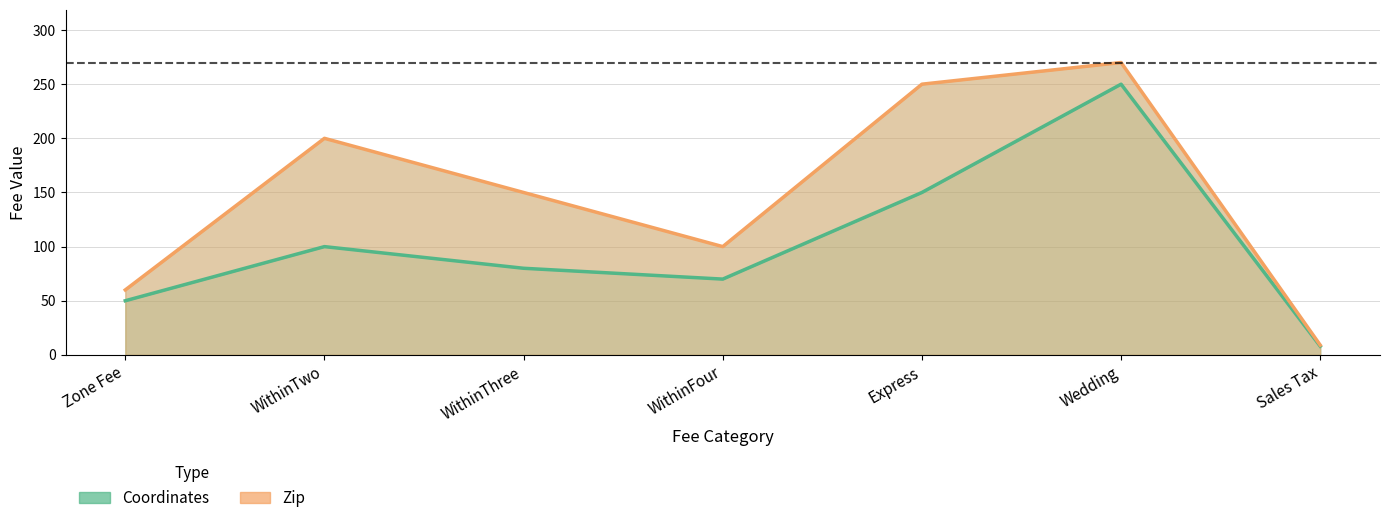

How many data points in Zip are less than 150?

3